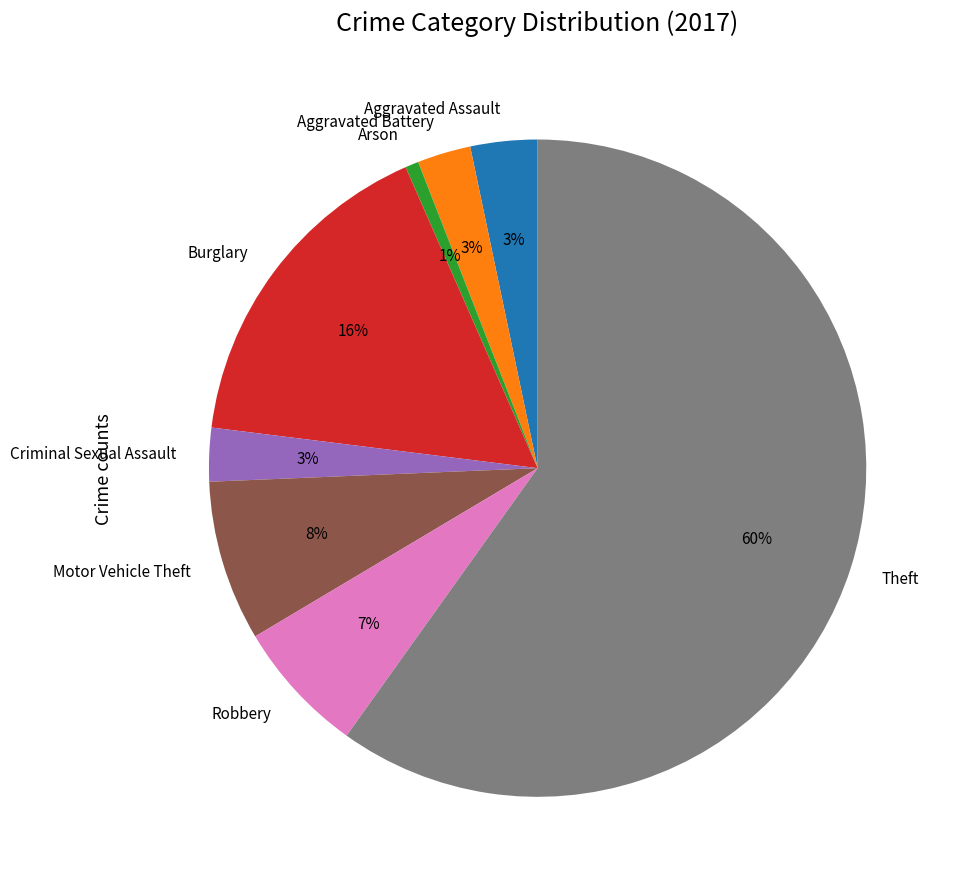

To the nearest percent, what is the average slice percentage?

12%